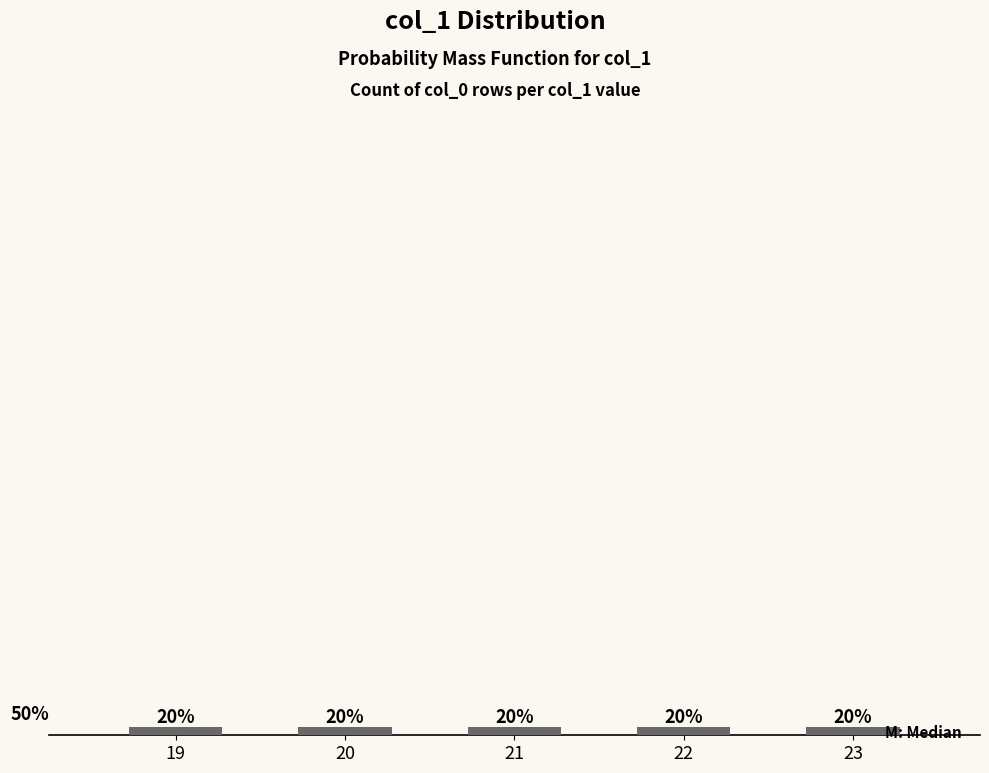

What is the difference between the maximum and minimum values?

0.2